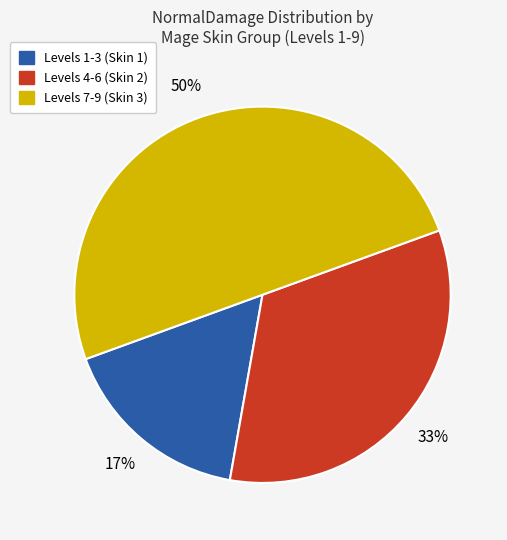

To the nearest percent, what is the average slice percentage?

33%